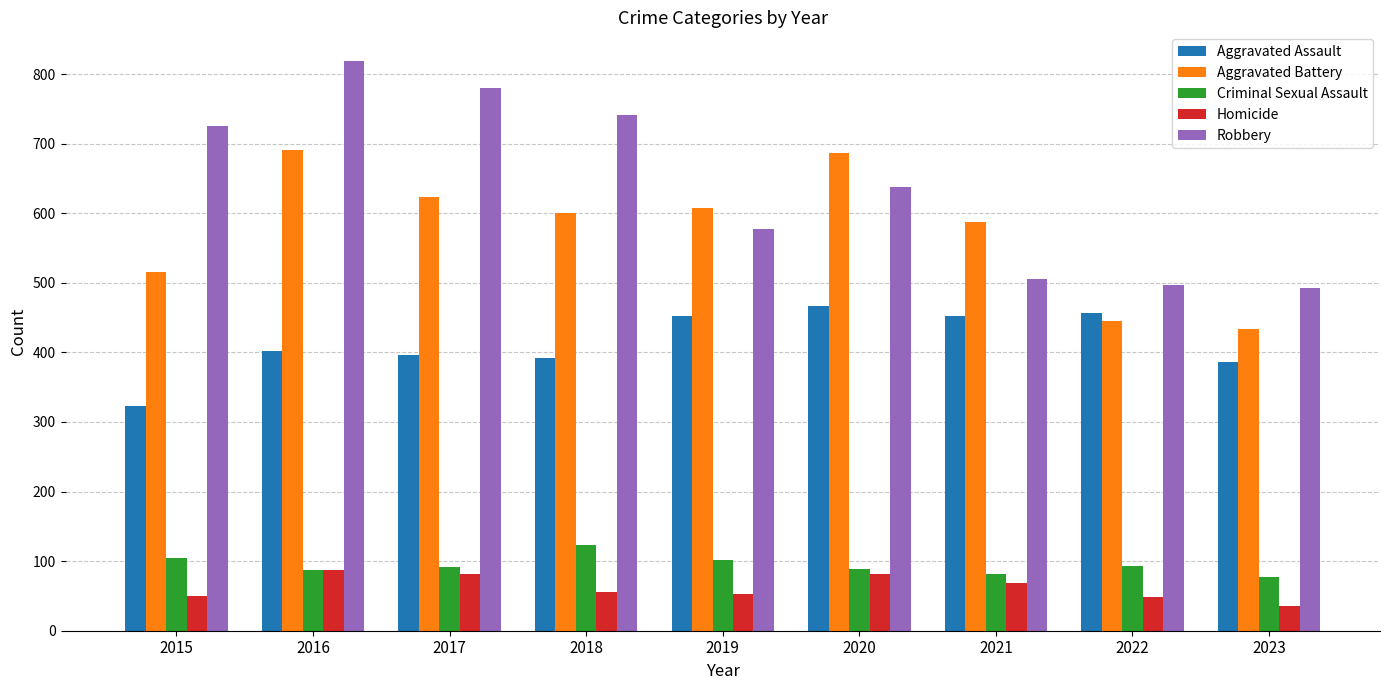

Is the value of Robbery at 2017 greater than the value of Aggravated Assault at 2023?

Yes